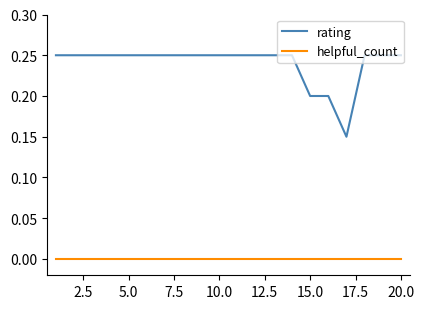

True or false: rating and helpful_count cross at least once.

False